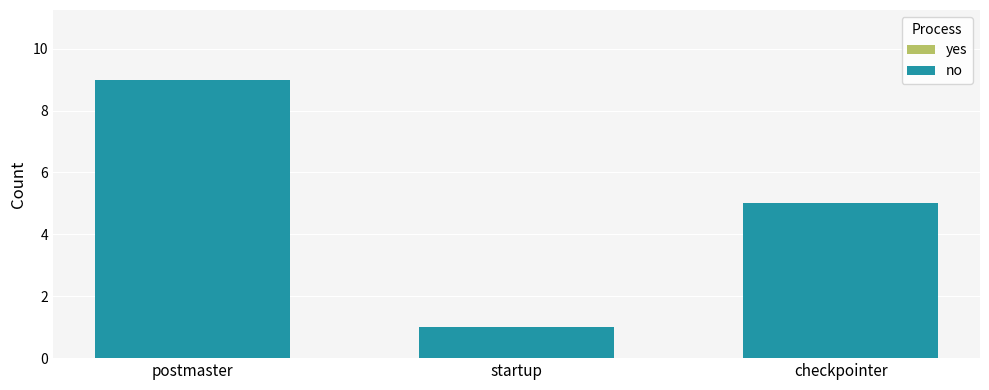

What is the sum of all values?

15